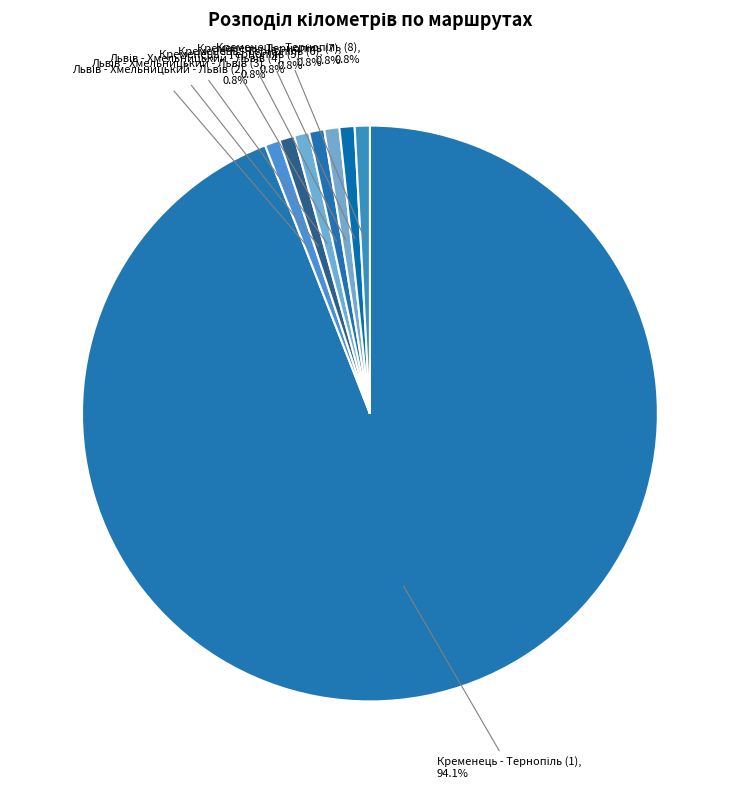

What is the majority slice?

Кременець - Тернопіль (1)